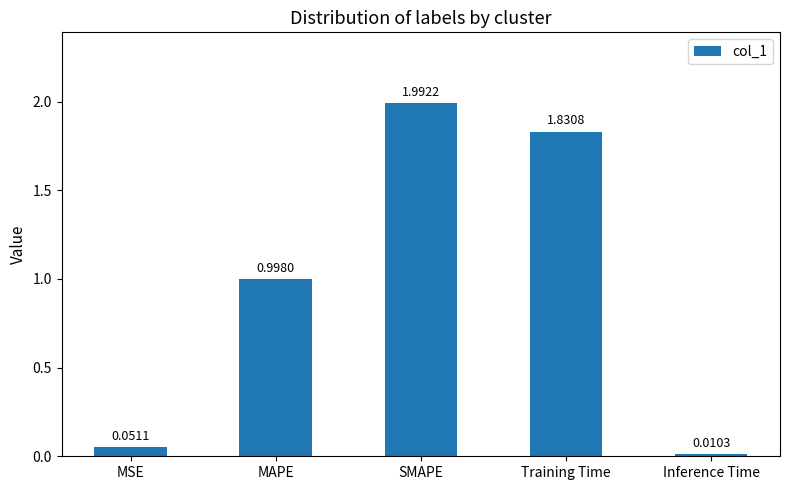

What is the difference between the maximum and minimum values?

2.0